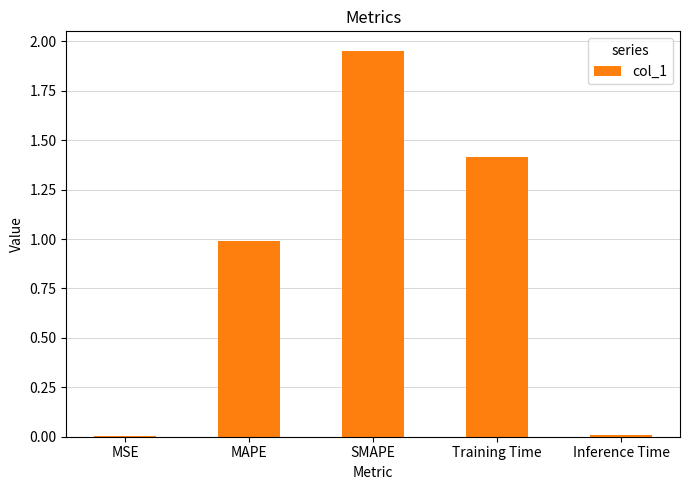

Is it true that the value at Training Time is 1.9?

False